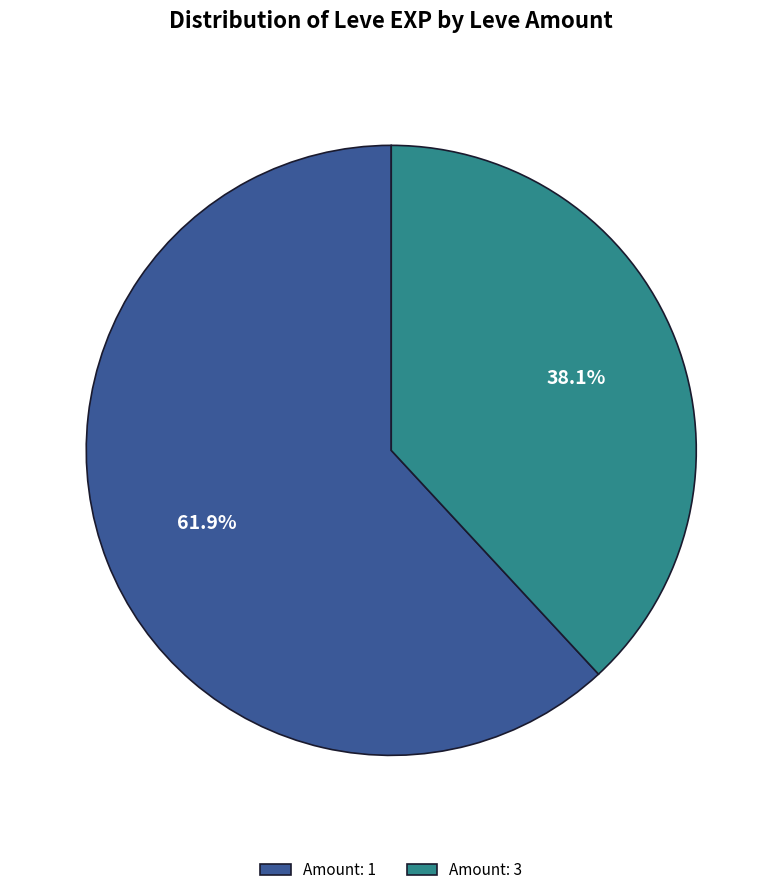

What percentage is NOT represented by Amount: 3?

61.9%